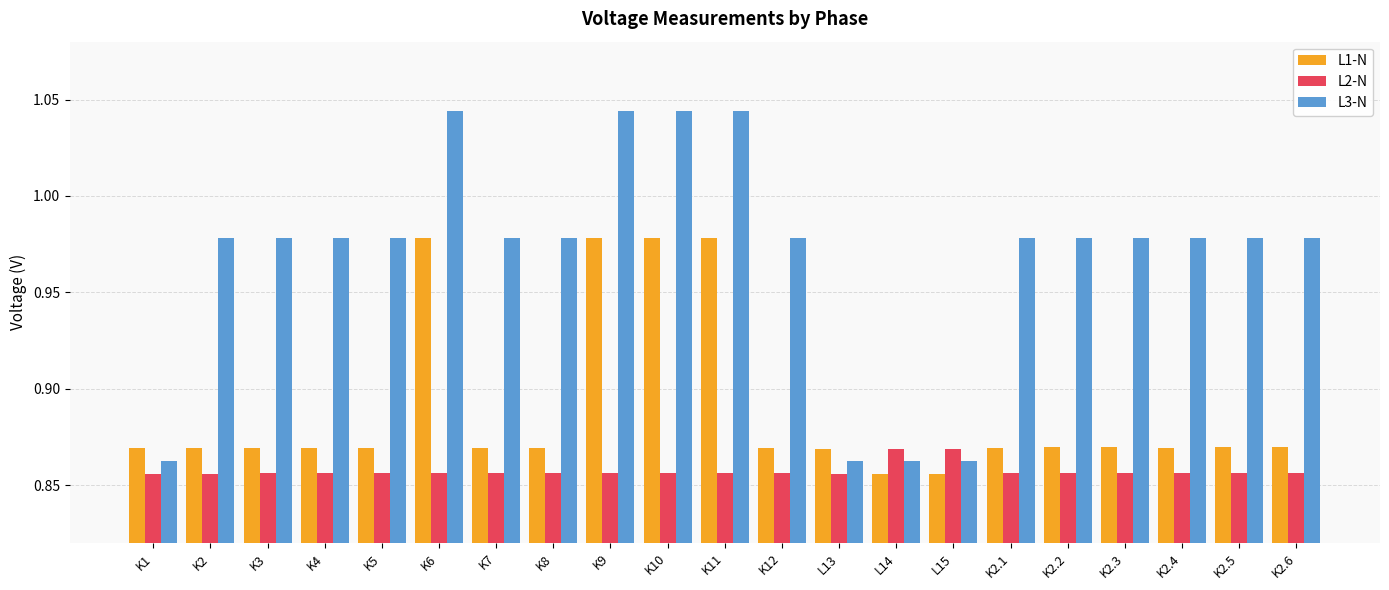

What is the total value across all series at K8?

2.7